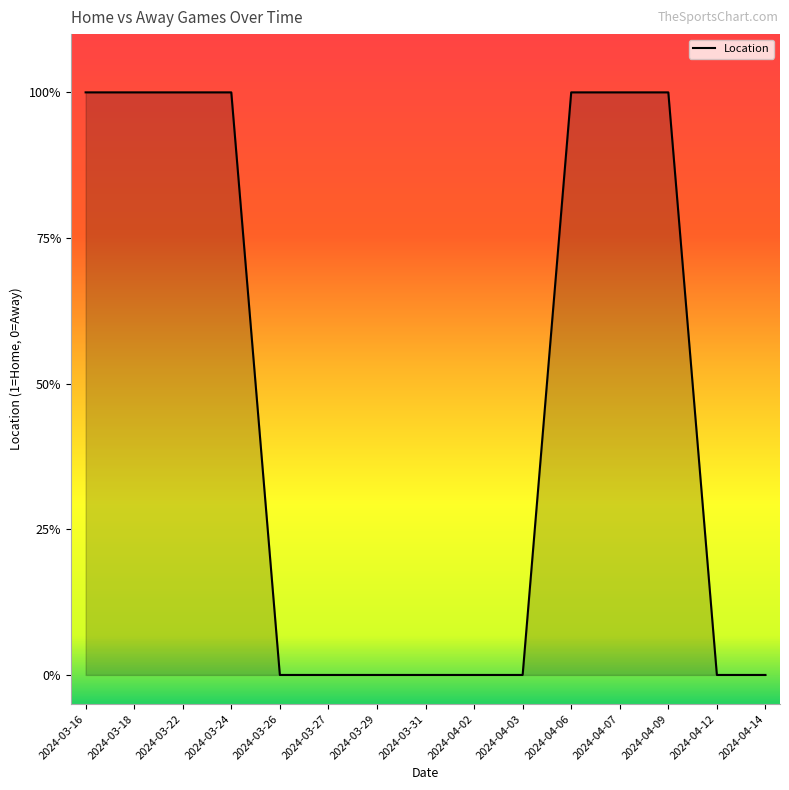

Rank the categories by value from highest to lowest.

2024-03-16, 2024-03-18, 2024-03-22, 2024-03-24, 2024-04-06, 2024-04-07, 2024-04-09, 2024-03-26, 2024-03-27, 2024-03-29, 2024-03-31, 2024-04-02, 2024-04-03, 2024-04-12, 2024-04-14